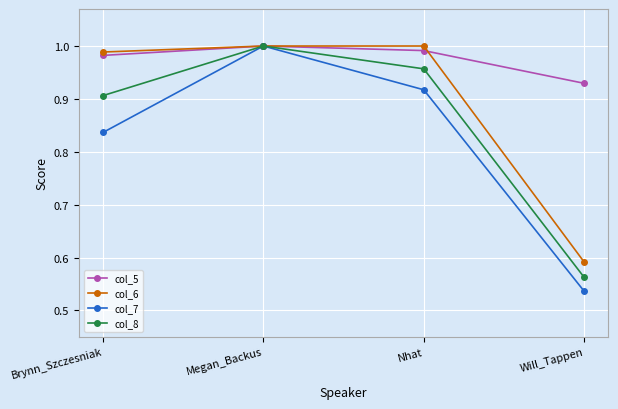

Rank the series by their average value, from lowest to highest.

col_7, col_8, col_6, col_5